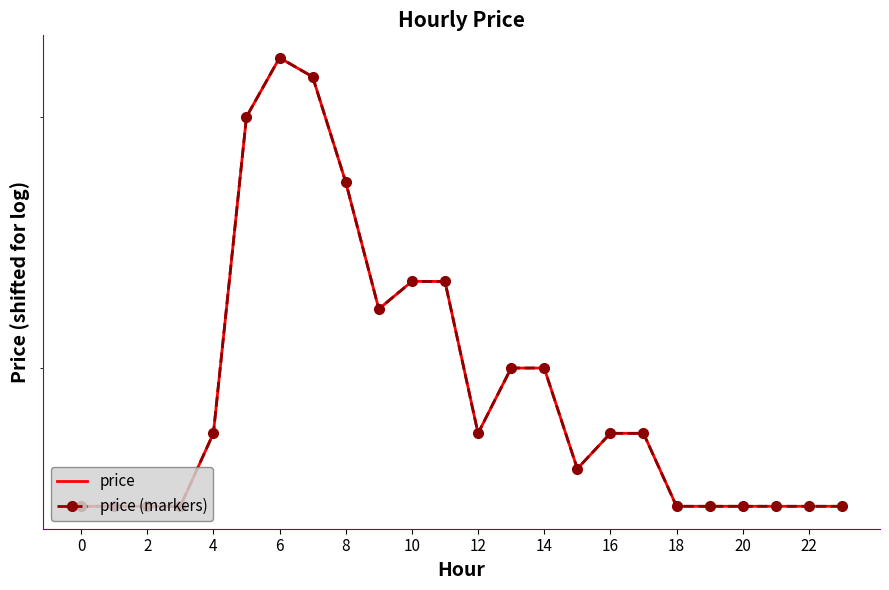

True or false: price and price (markers) intersect in this chart.

False